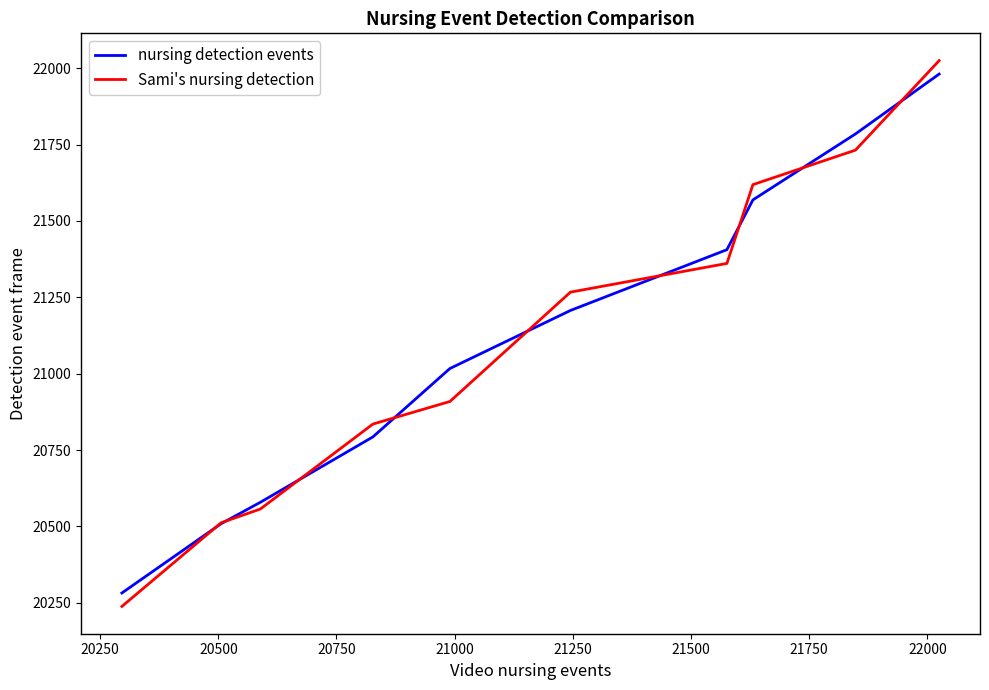

What is the greatest value displayed?

22025